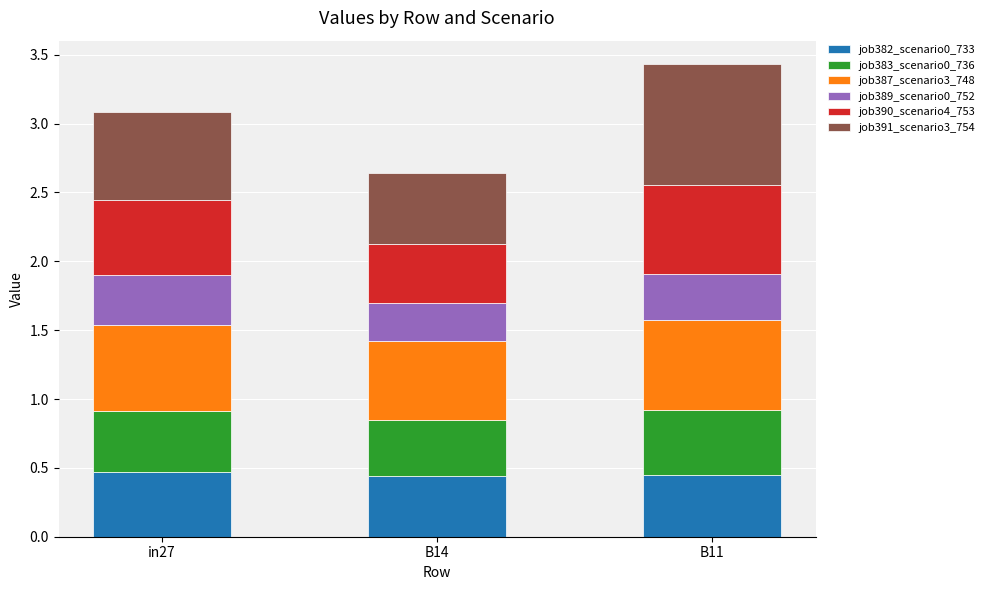

The value of job382_scenario0_733 at in27 is 0.5. True or false?

True